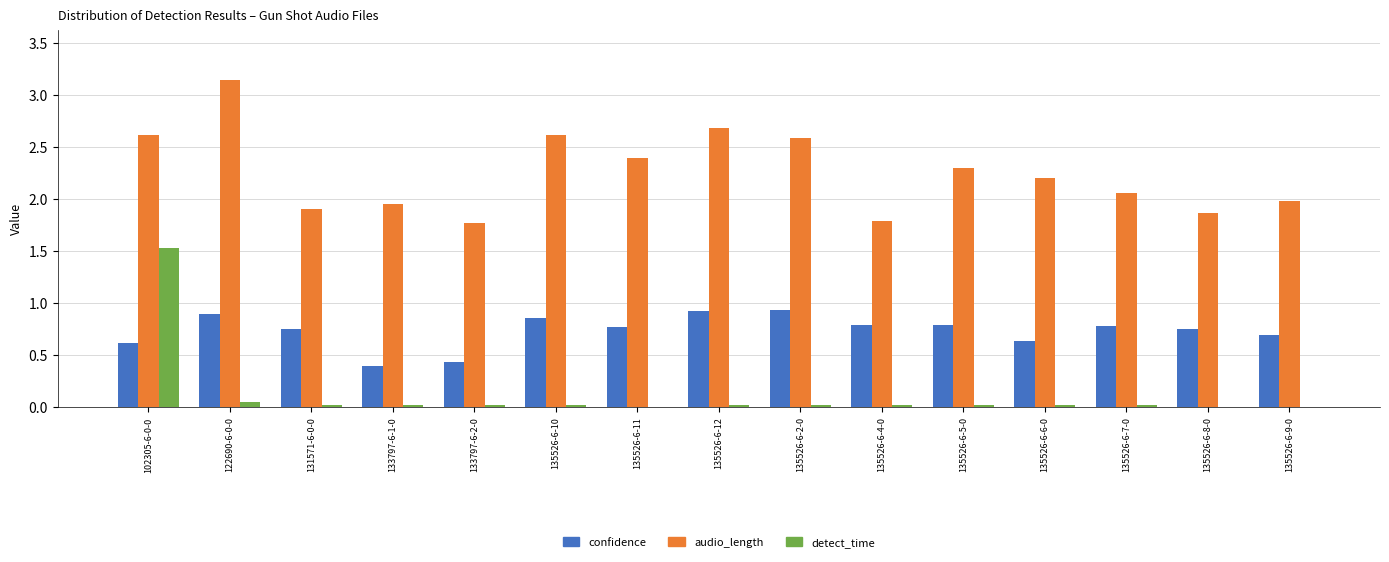

What is the sum of the confidence values at 135526-6-12 and 135526-6-7-0?

1.7